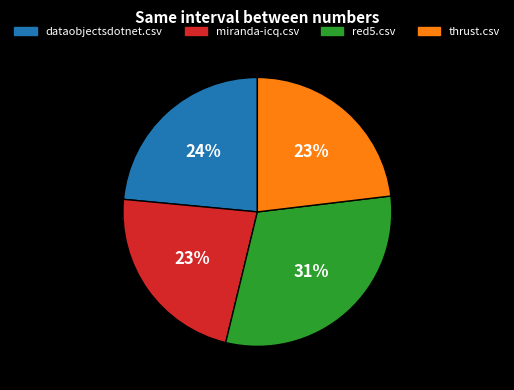

What is the smallest slice in the pie chart?

miranda-icq.csv